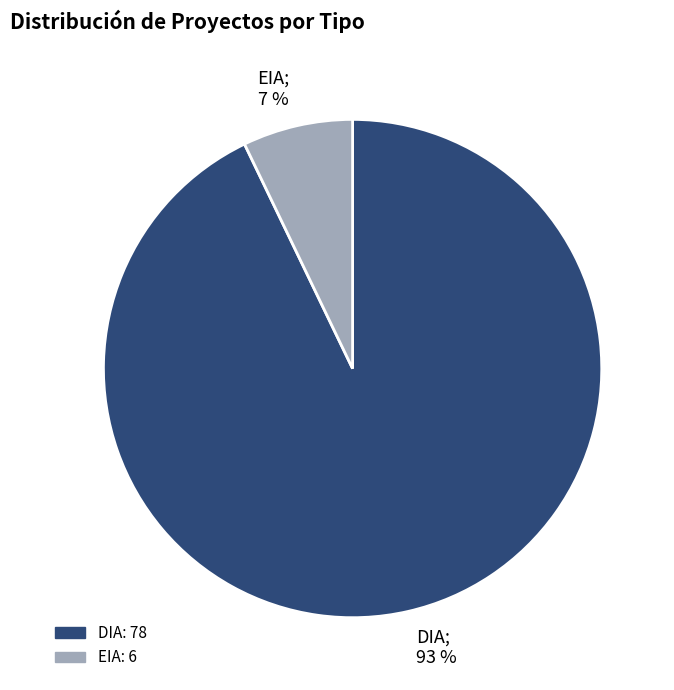

Rank the categories by value from highest to lowest.

DIA, EIA